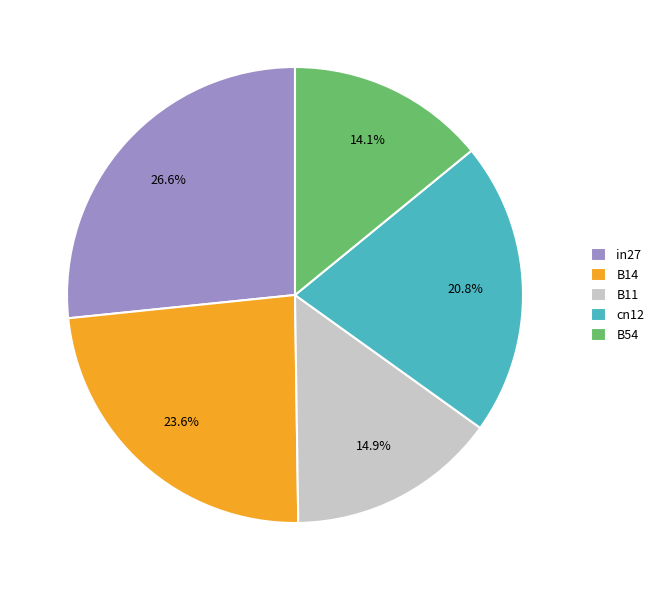

To the nearest percent, what portion does B54 represent?

14%